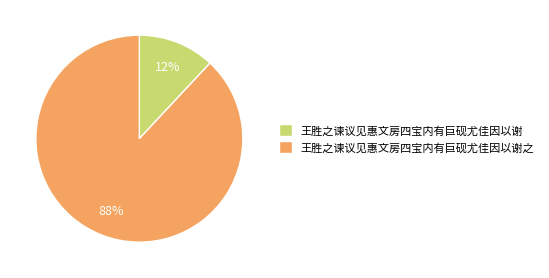

How many slices are in this pie chart?

2